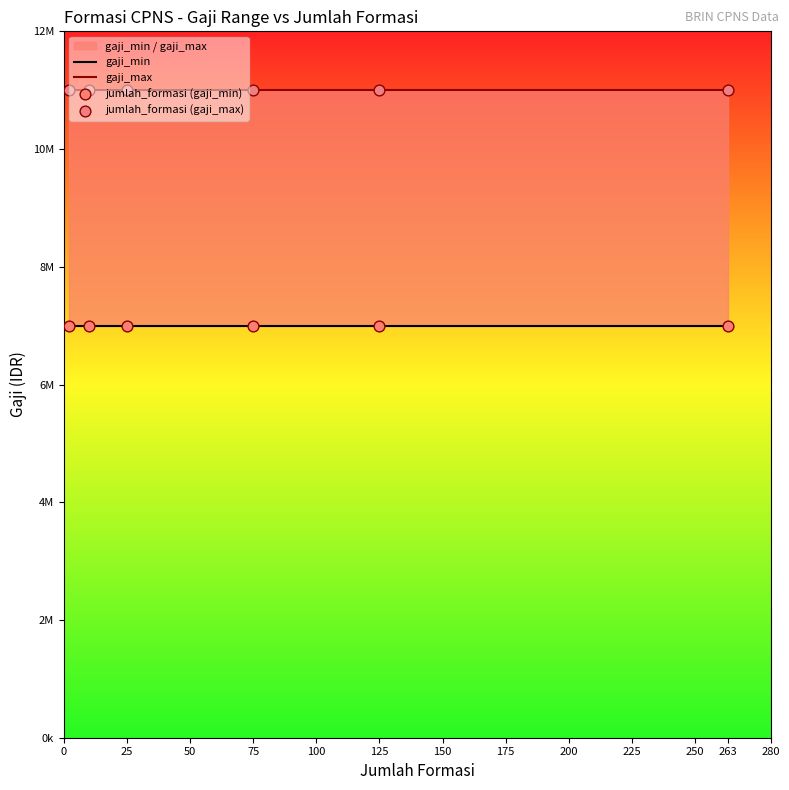

Is the value of gaji_min at 25 greater than the value of jumlah_formasi (gaji_max) at 75?

No